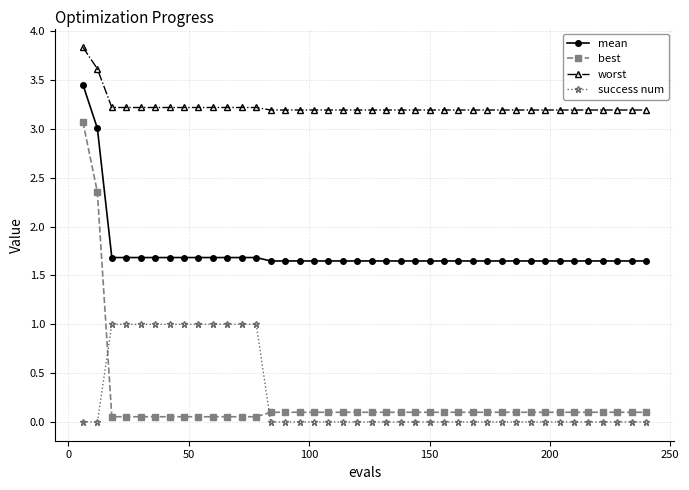

What is the difference between the maximum and minimum values in the success num series?

1.0